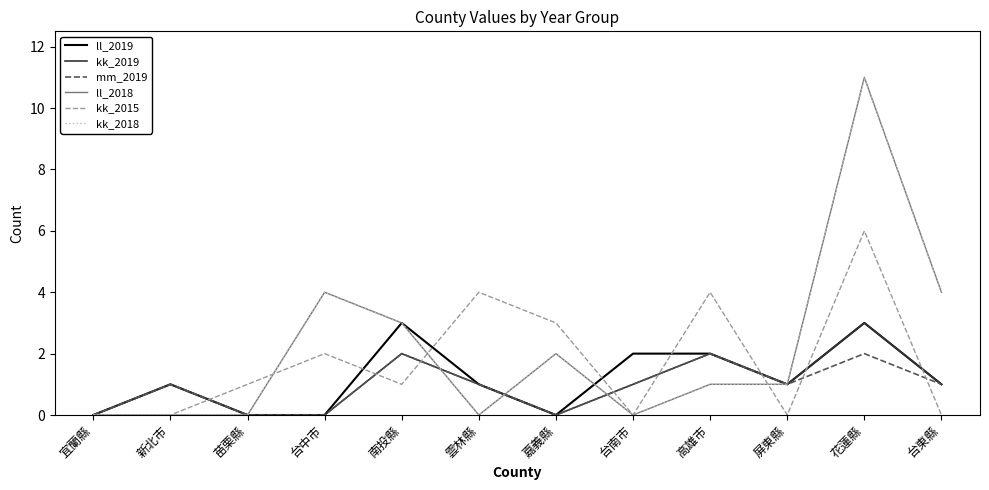

Is the value of mm_2019 at 高雄市 greater than the value of kk_2019 at 高雄市?

No